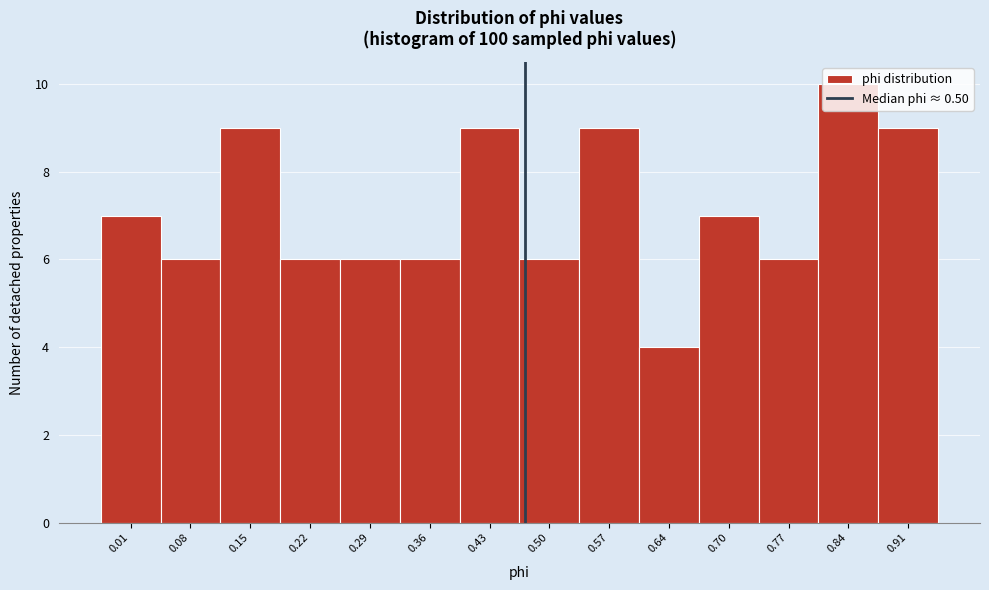

What is the value of the 11th bar from the left?

7